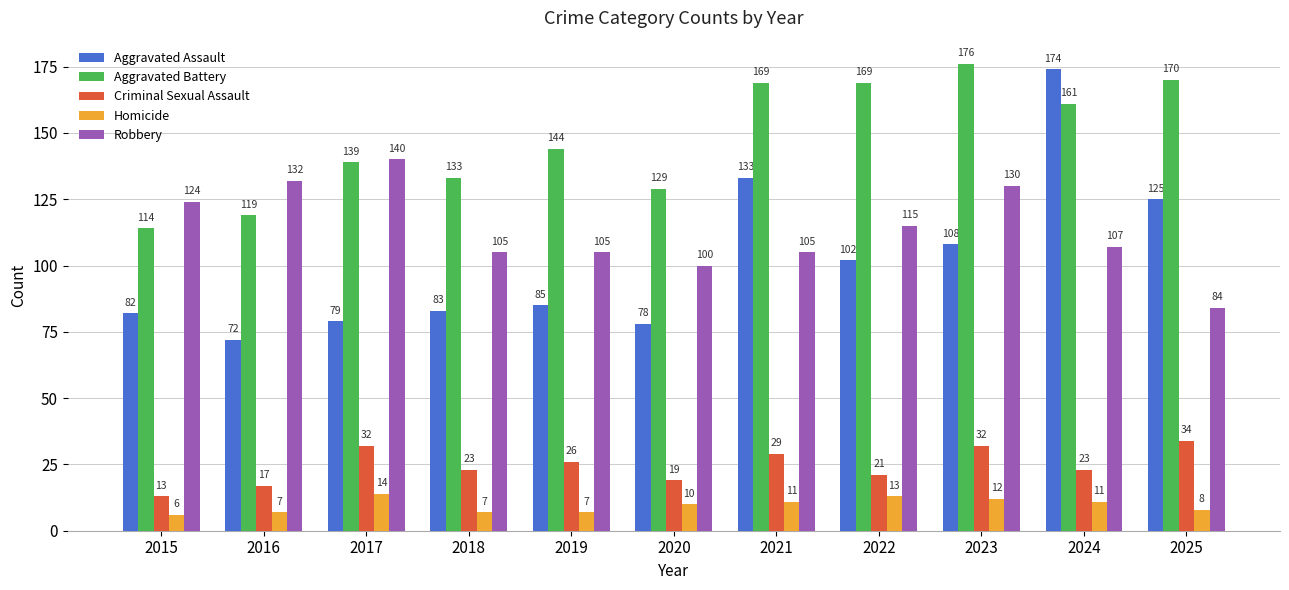

How many values in the Aggravated Assault series are below 85?

5